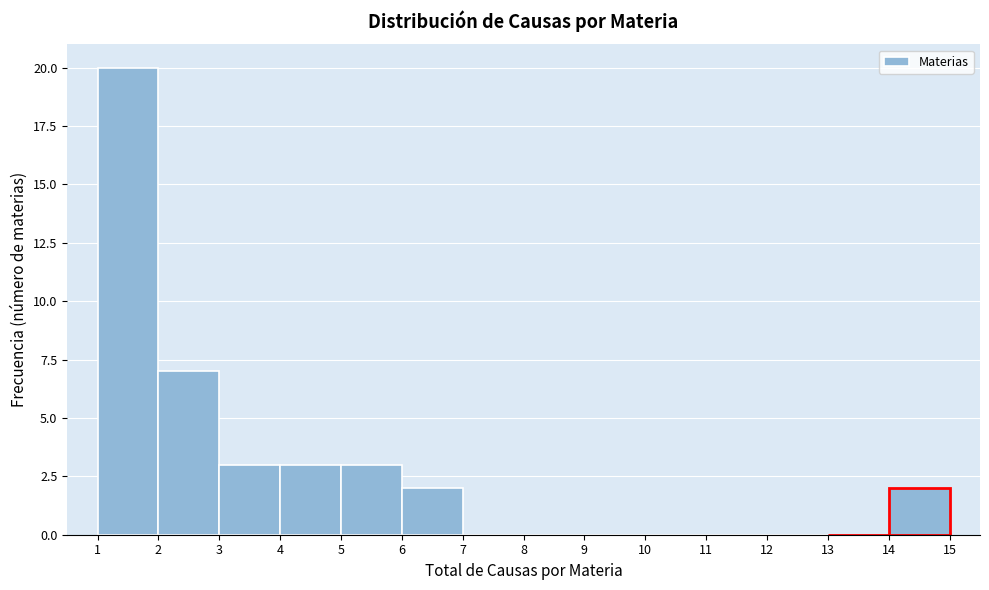

Reading left to right, transcribe this chart: for each bar, give the range it covers on the x-axis and its height. The values are not printed on the chart, so give them approximately, as read against the axis.

1 to 2: 20
2 to 3: 7
3 to 4: 3
4 to 5: 3
5 to 6: 3
6 to 7: 2
7 to 8: 0
8 to 9: 0
9 to 10: 0
10 to 11: 0
11 to 12: 0
12 to 13: 0
13 to 14: 0
14 to 15: 2